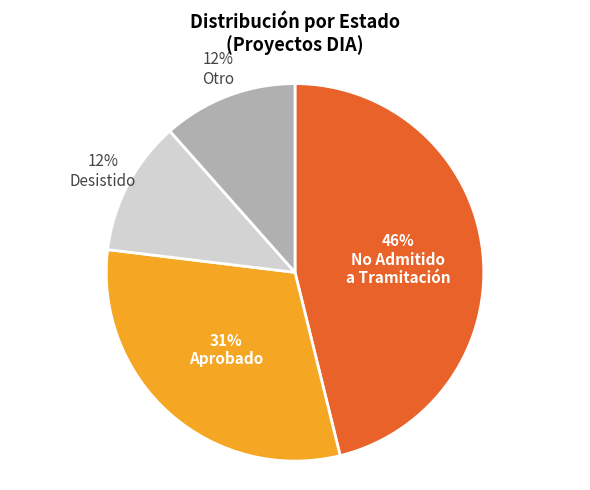

Count the number of slices in the pie.

4